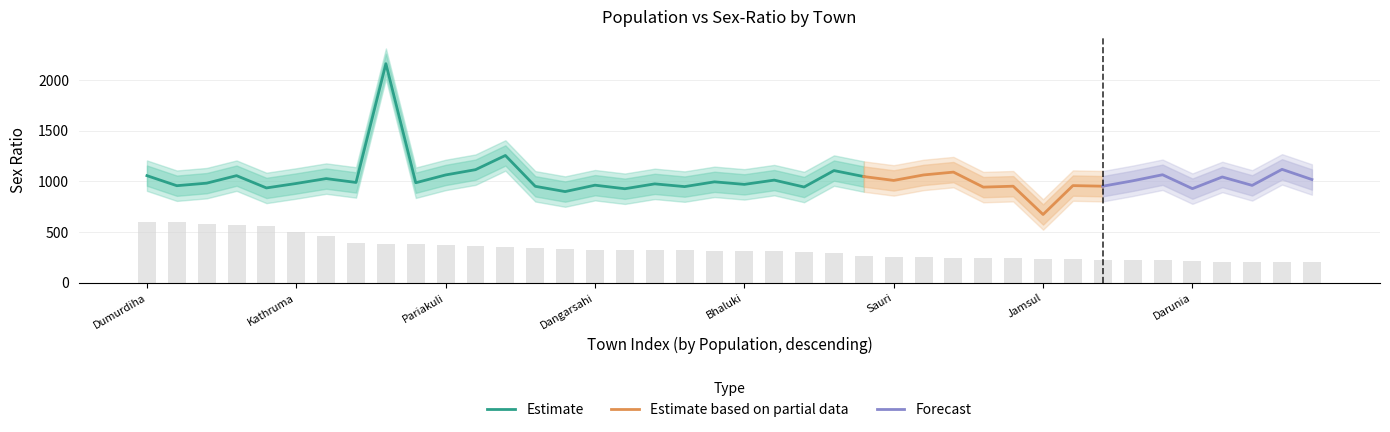

Which has a higher value, Ambadali or Badkuldiha?

Ambadali